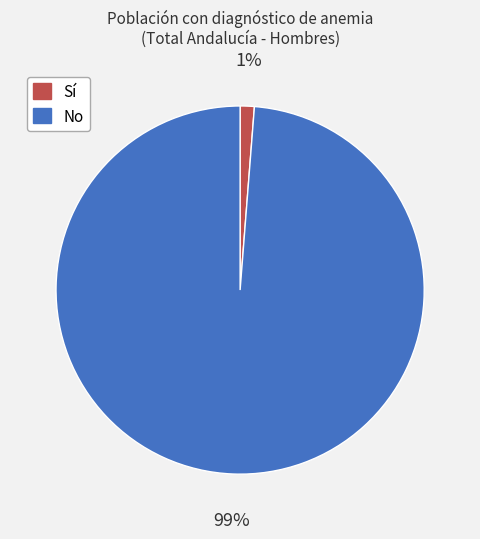

Rank the categories by value from highest to lowest.

No, Sí